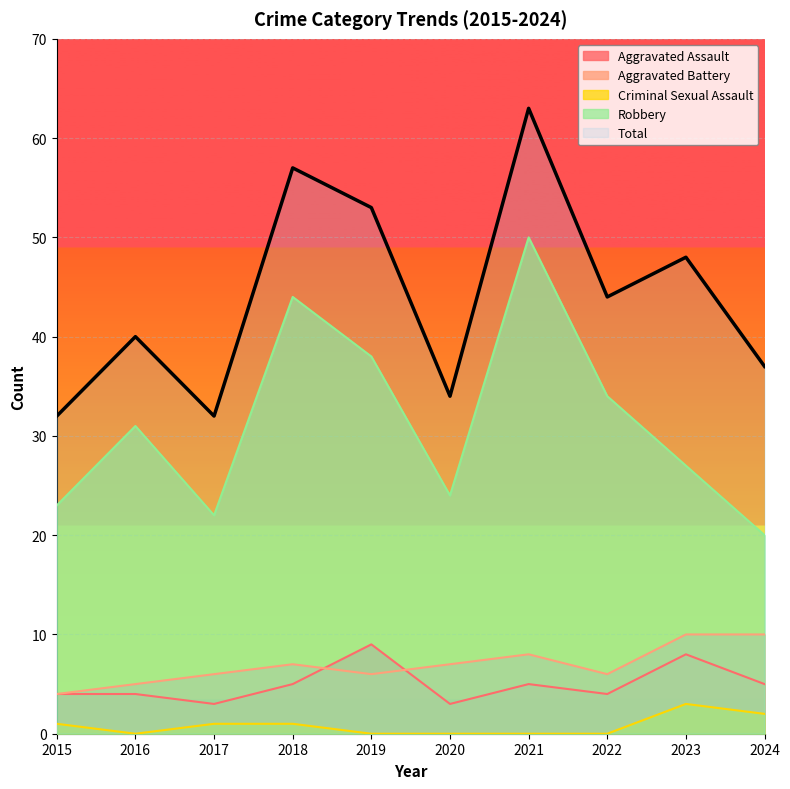

Is the value of Total at 2024 greater than the value of Aggravated Battery at 2015?

Yes